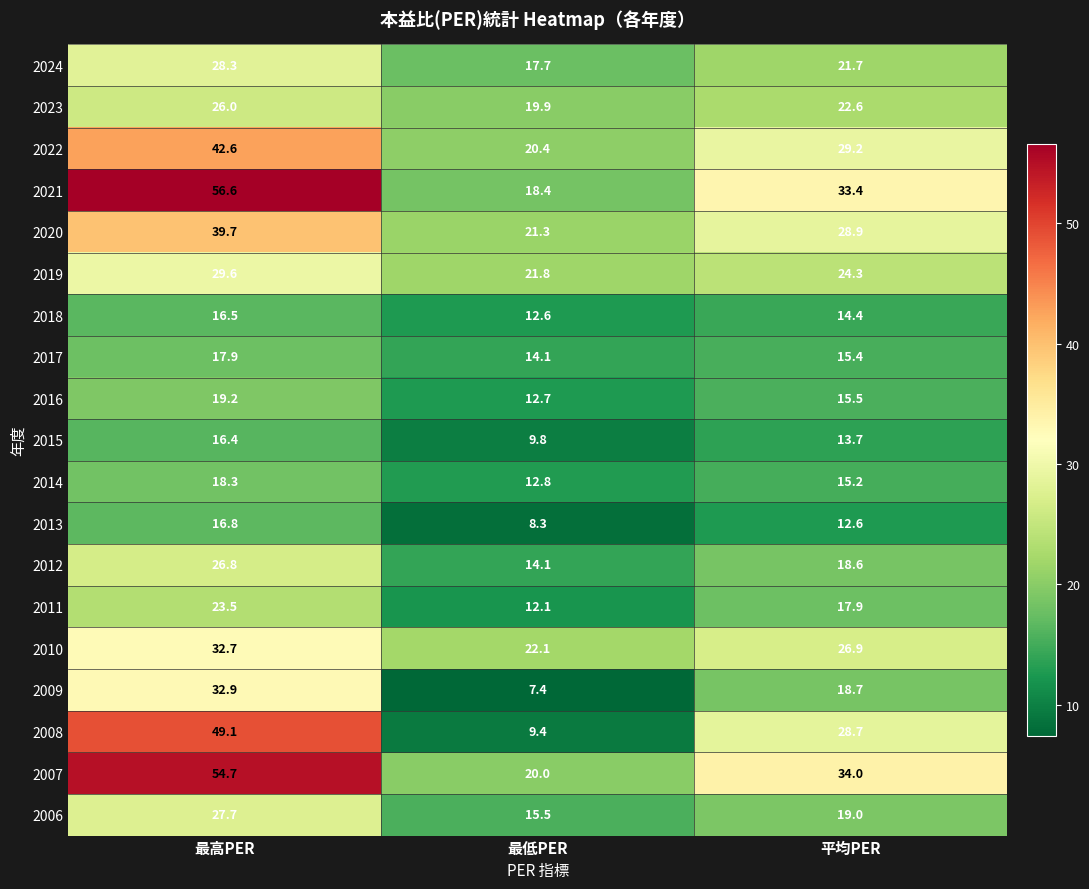

Which series changed the most between 最高PER and 最低PER?

2008